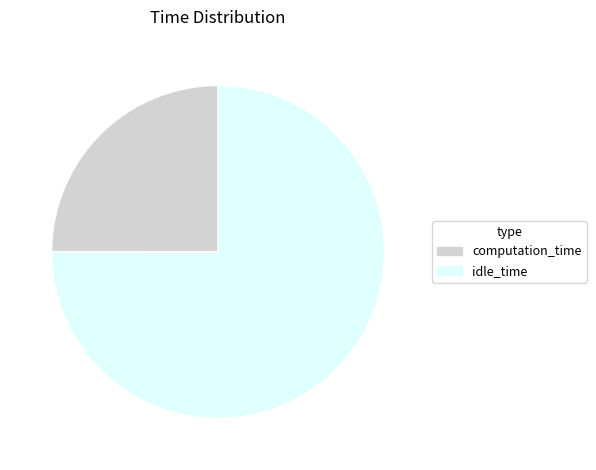

Rank the categories by value from lowest to highest.

computation_time, idle_time